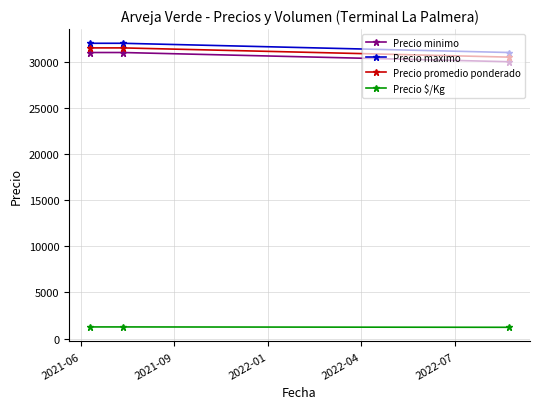

What is the average value of the Precio minimo series?

30667